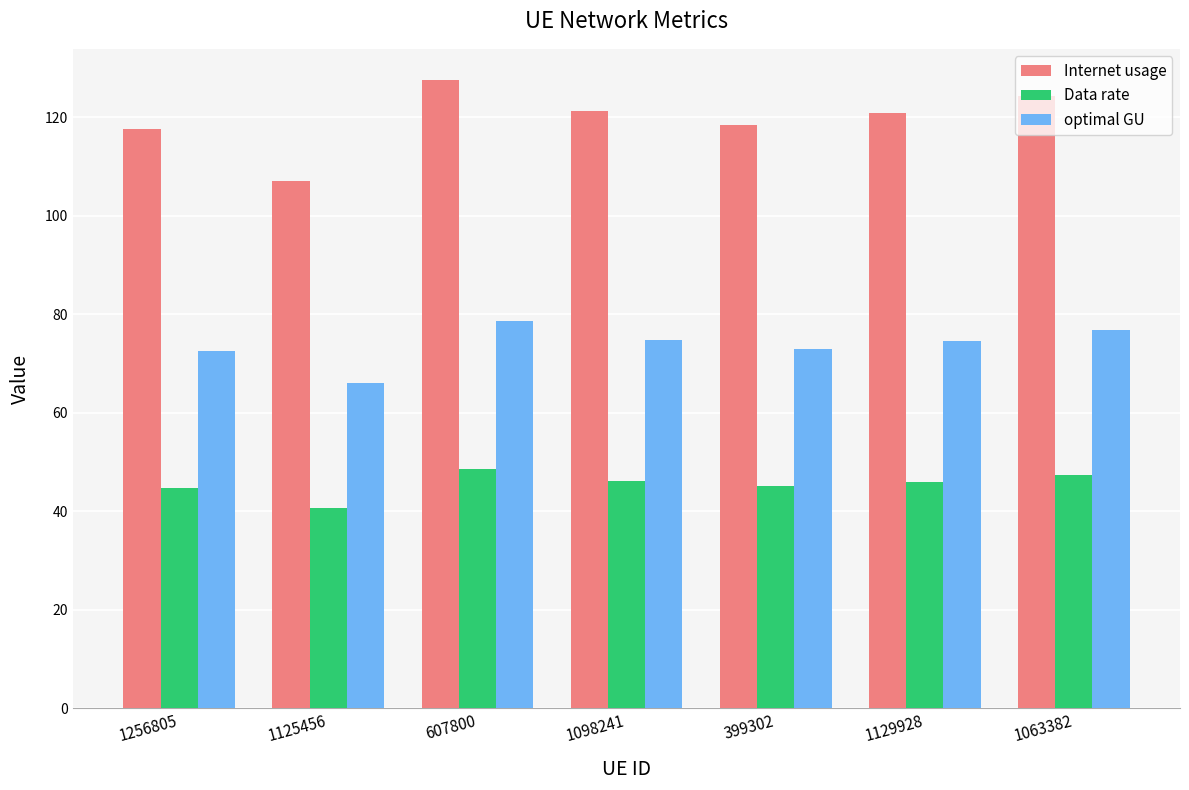

Which series has the widest spread of values?

Internet usage